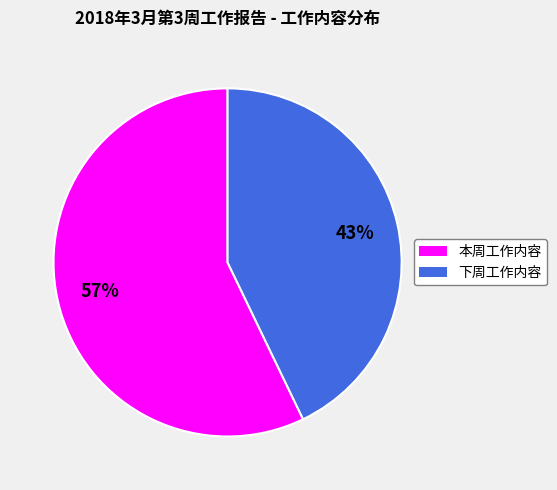

Rank the categories by value from lowest to highest.

下周工作内容, 本周工作内容